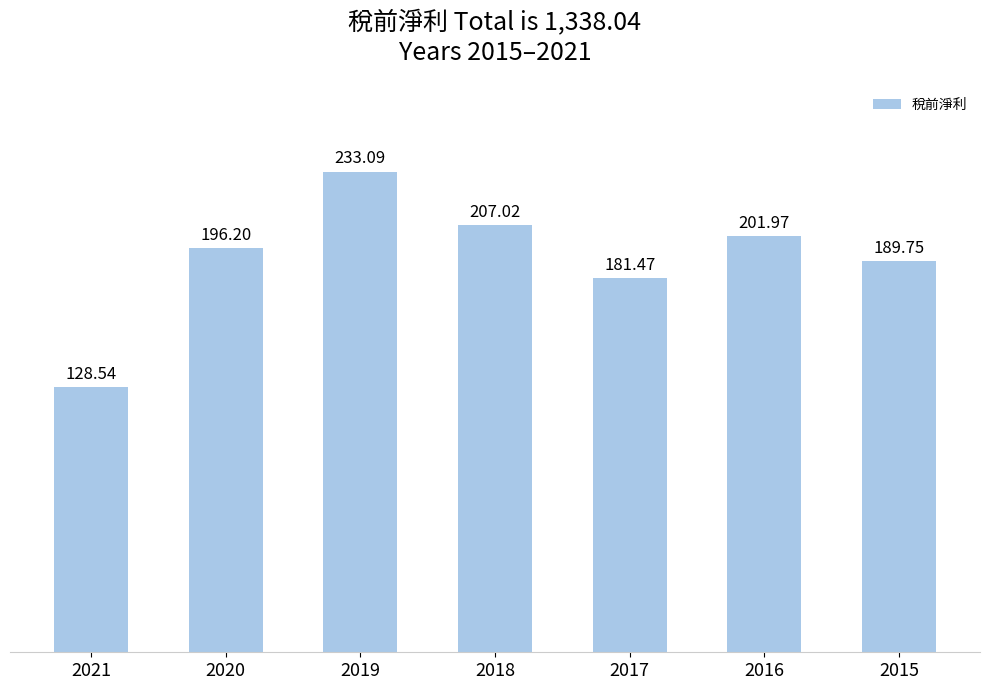

Is it true that the value at 2015 is 189.8?

True